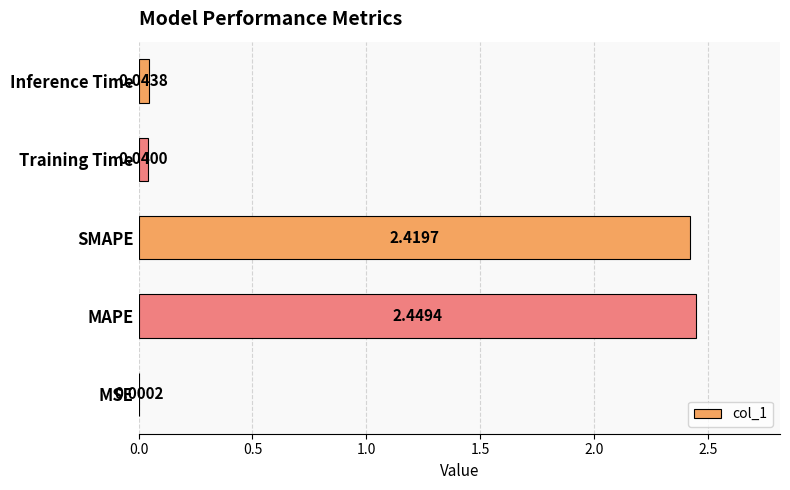

What is the sum of the values at MAPE and SMAPE?

4.9